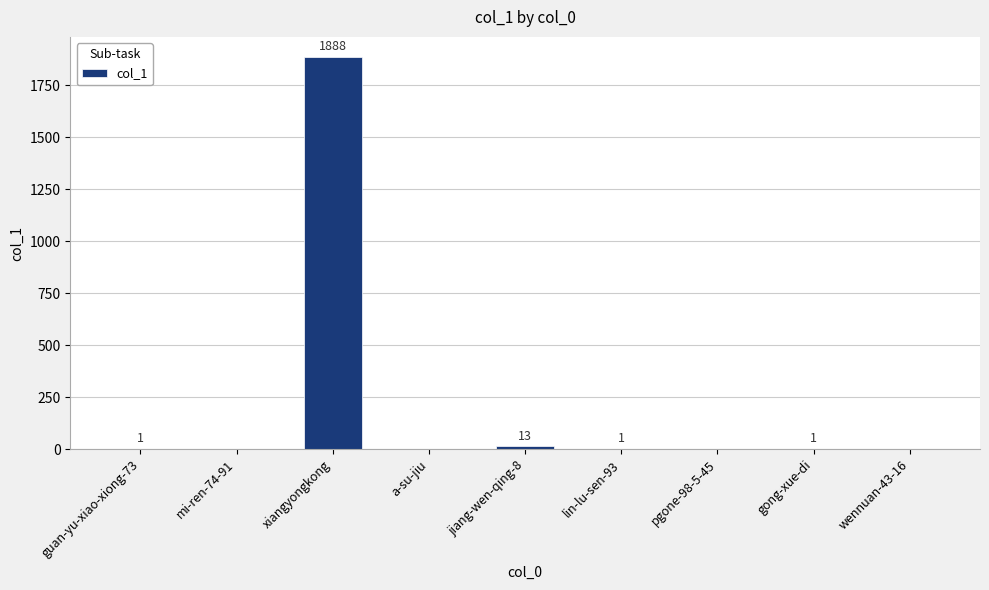

Count the number of data series in this chart.

1